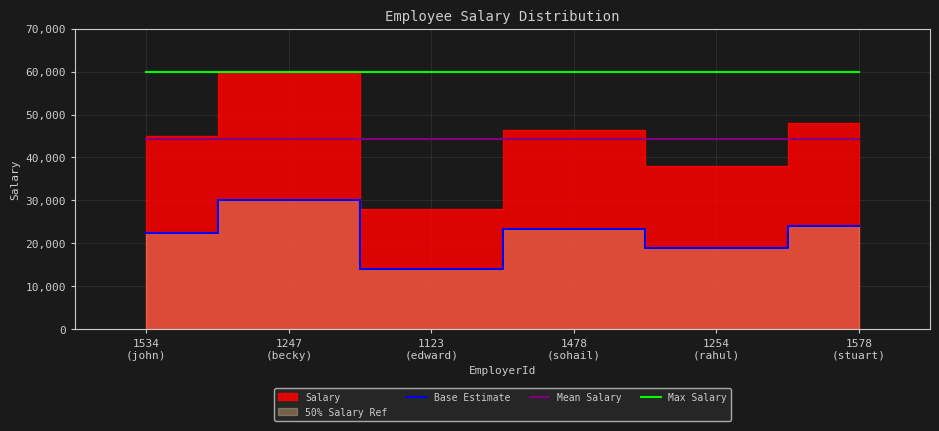

True or false: Mean Salary has more than 2 points higher than both neighbors.

False